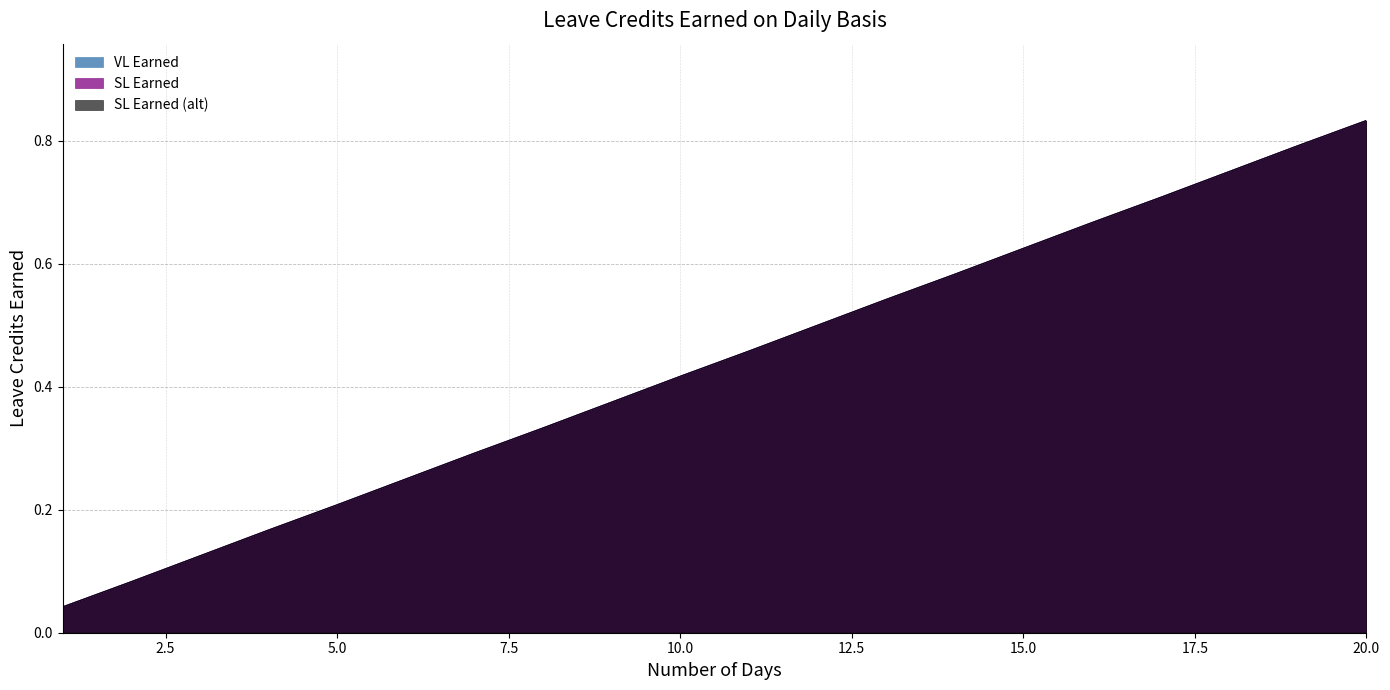

Reading left to right, transcribe all the data shown in this chart.

VL Earned: 0.0	0.1	0.1	0.2	0.2	0.2	0.3	0.3	0.4	0.4	0.5	0.5	0.5	0.6	0.6	0.7	0.7	0.8	0.8	0.8
SL Earned: 0.0	0.1	0.1	0.2	0.2	0.2	0.3	0.3	0.4	0.4	0.5	0.5	0.5	0.6	0.6	0.7	0.7	0.8	0.8	0.8
SL Earned (alt): 0.0	0.1	0.1	0.2	0.2	0.2	0.3	0.3	0.4	0.4	0.5	0.5	0.5	0.6	0.6	0.7	0.7	0.8	0.8	0.8